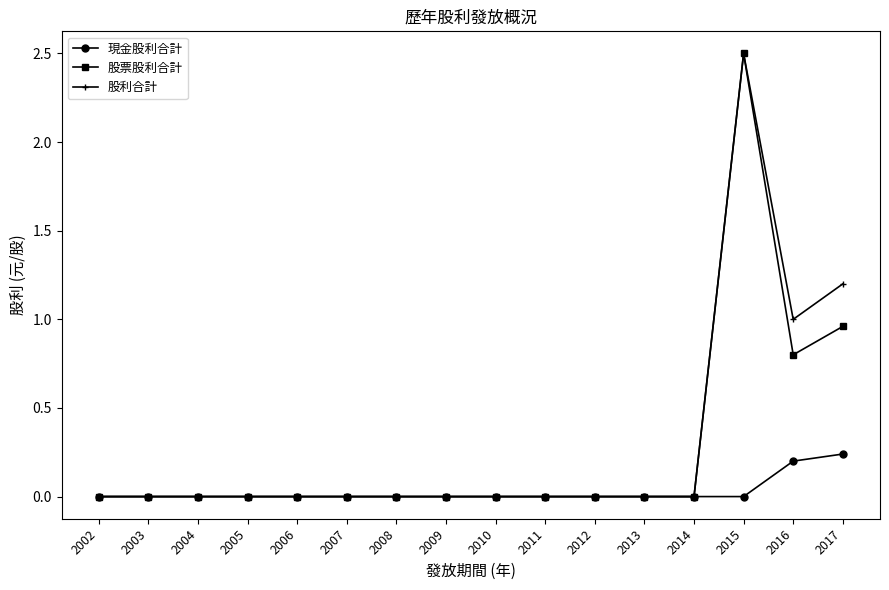

The value of 現金股利合計 at 2004 is 0.0. True or false?

True